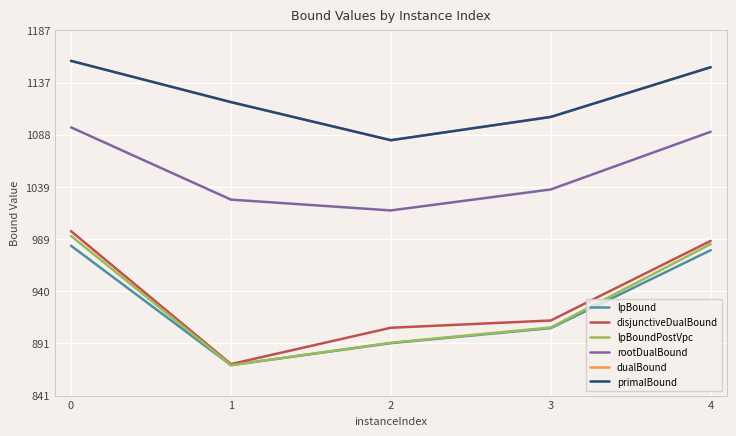

What is the difference between the maximum and second lowest values in the primalBound series?

53.0